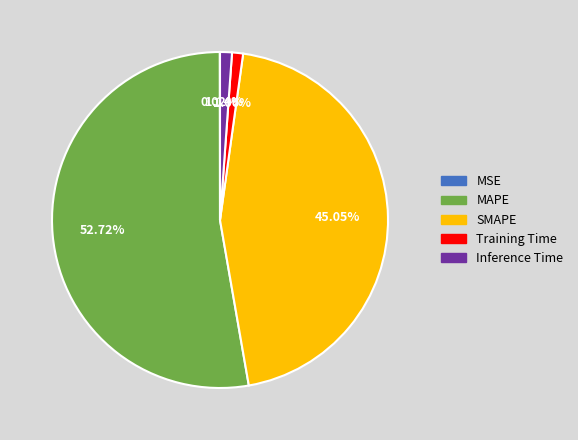

What is the largest slice in the pie chart?

MAPE